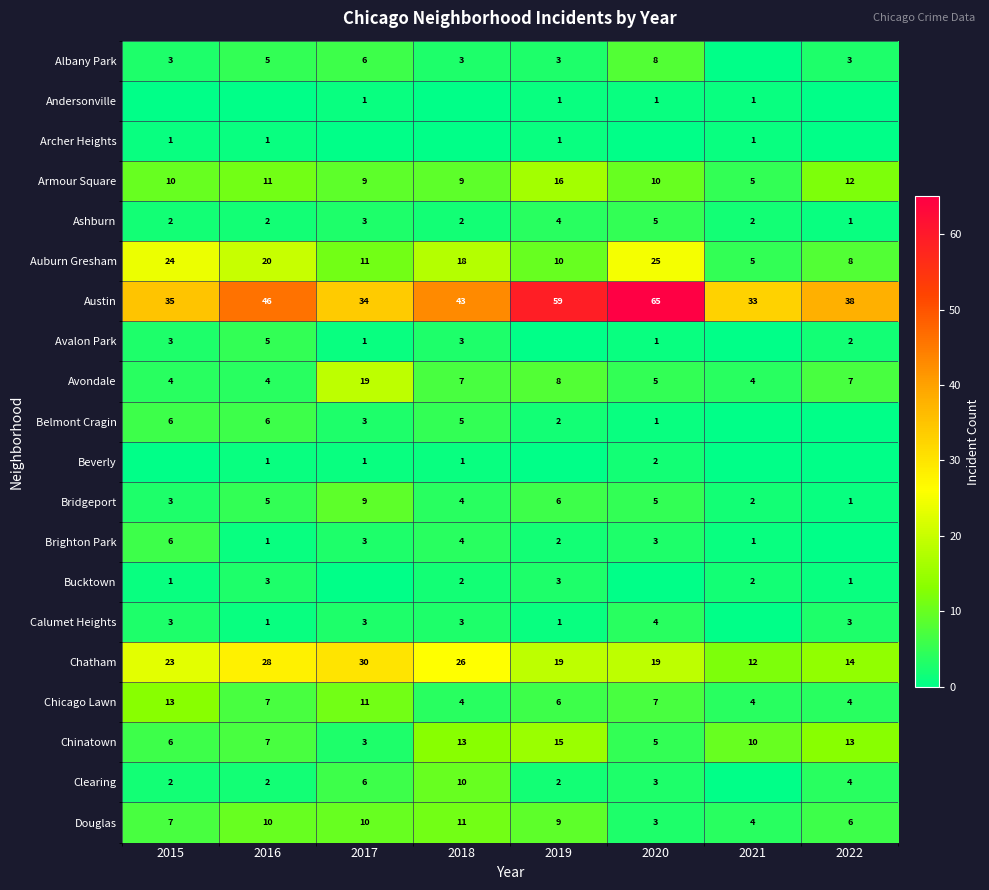

Where is Chinatown nearest to the value 9?

2021